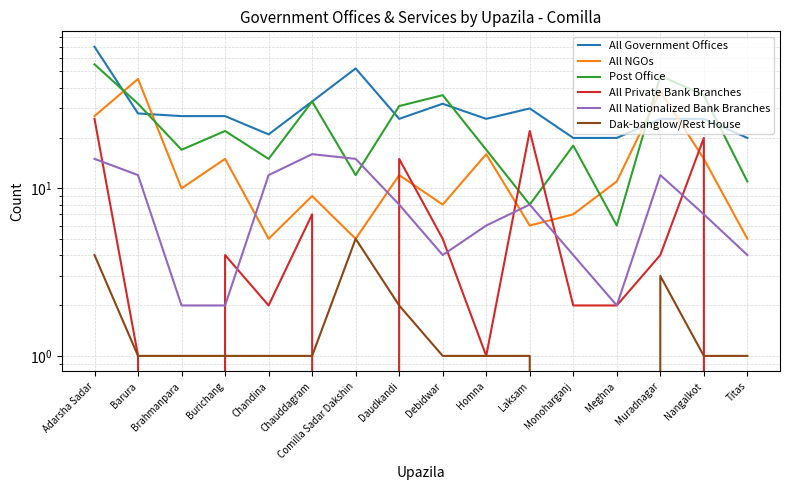

Reading left to right, list all the values displayed in this chart.

All Government Offices: 70	28	27	27	21	33	52	26	32	26	30	20	20	26	26	20
All NGOs: 27	45	10	15	5	9	5	12	8	16	6	7	11	38	15	5
Post Office: 55	32	17	22	15	33	12	31	36	17	8	18	6	47	36	11
All Private Bank Branches: 26	1	0	4	2	7	0	15	5	1	22	2	2	4	20	0
All Nationalized Bank Branches: 15	12	2	2	12	16	15	8	4	6	8	4	2	12	7	4
Dak-banglow/Rest House: 4	1	1	1	1	1	5	2	1	1	1	0	0	3	1	1